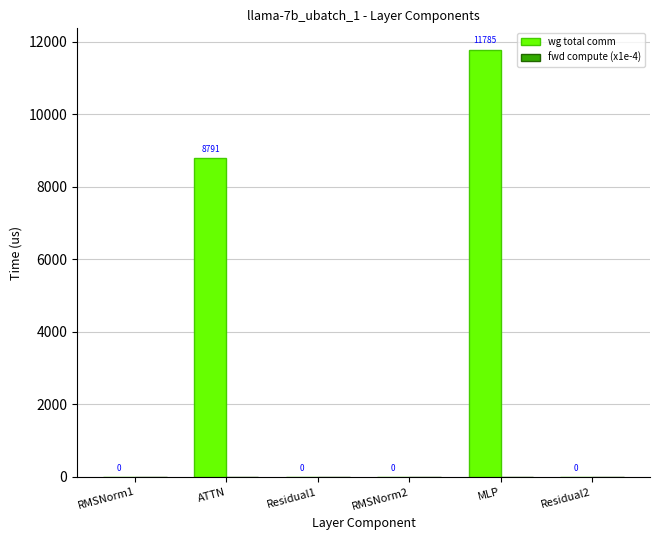

The value of wg total comm at RMSNorm2 is 0.0. True or false?

True